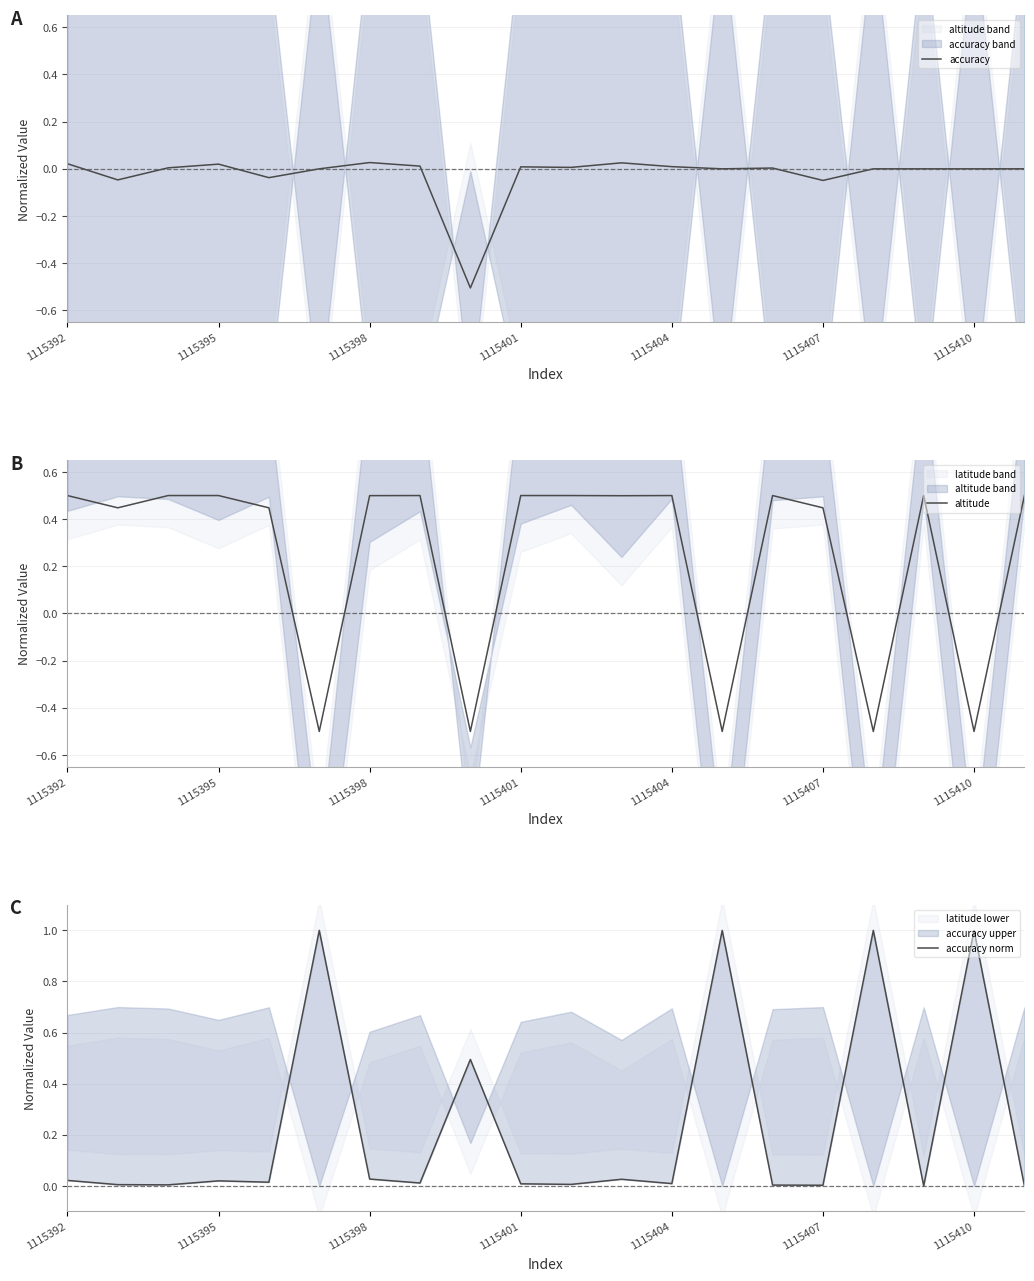

Which category has the lowest value across all series?

8